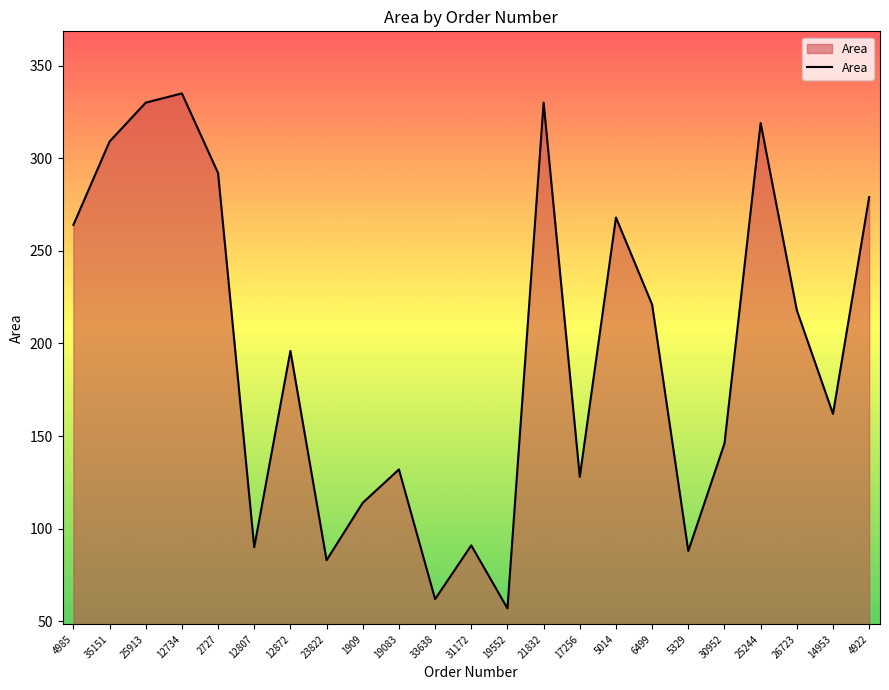

At which category does the chart reach its peak across all series?

12734